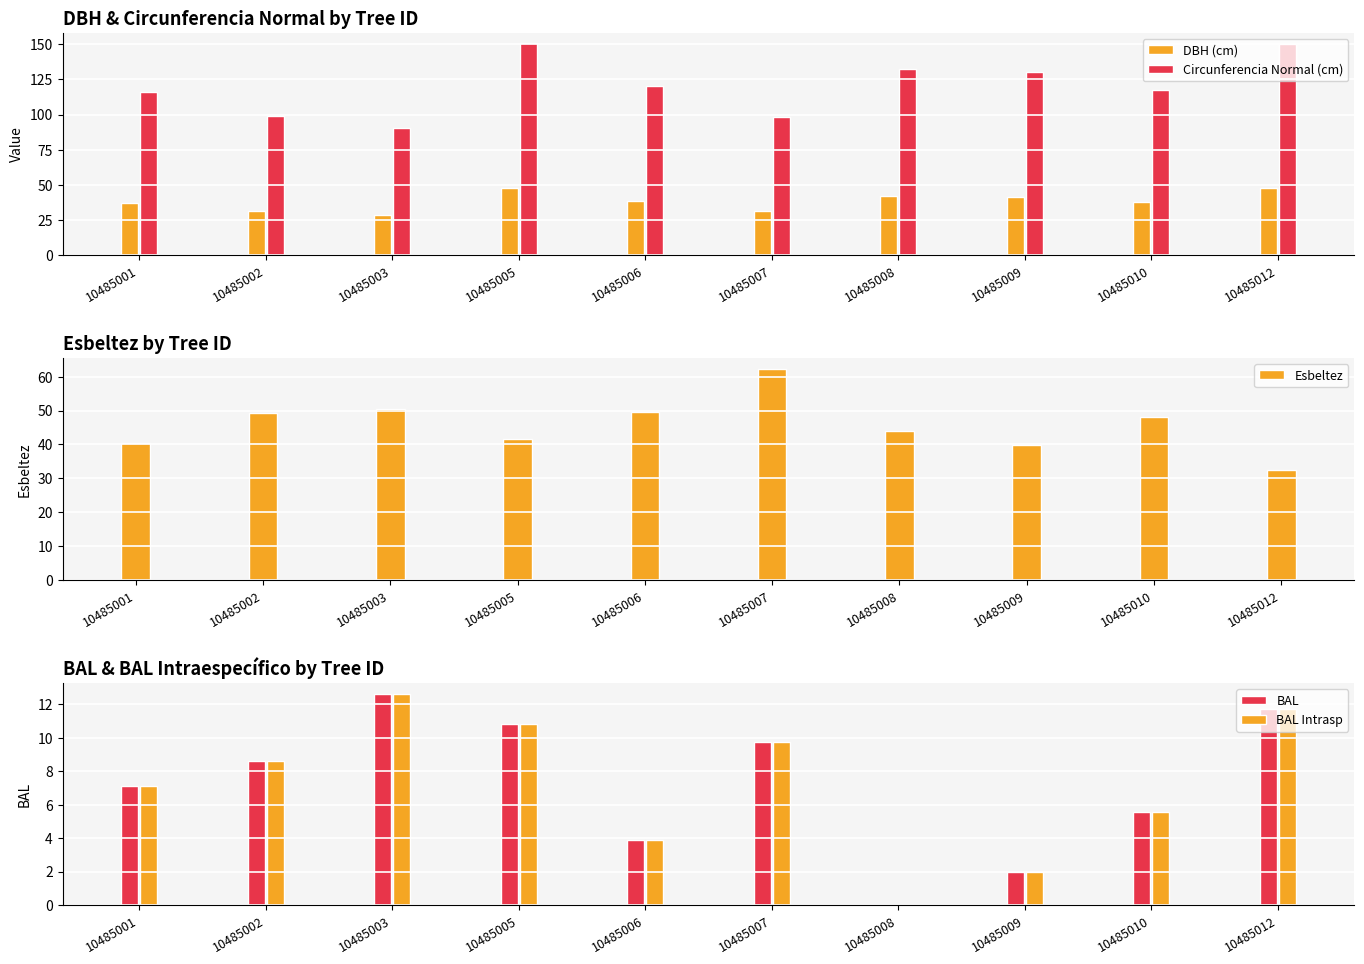

Which series has the largest total across all categories?

Circunferencia Normal (cm)